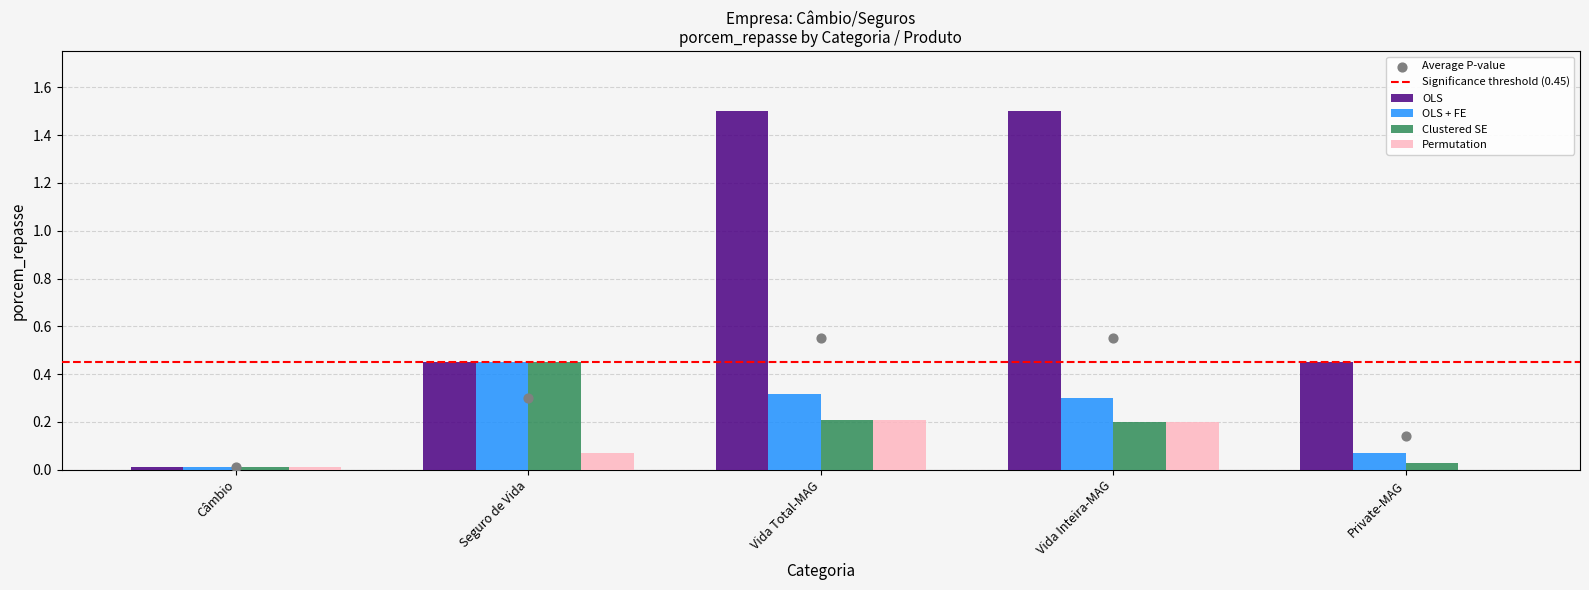

At which category is the sum across all series the highest?

Vida Total